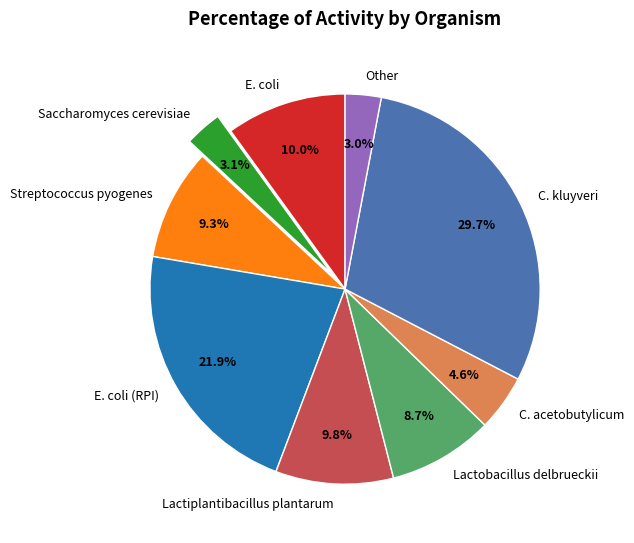

To the nearest percent, what percentage of the pie is Lactobacillus delbrueckii?

9%